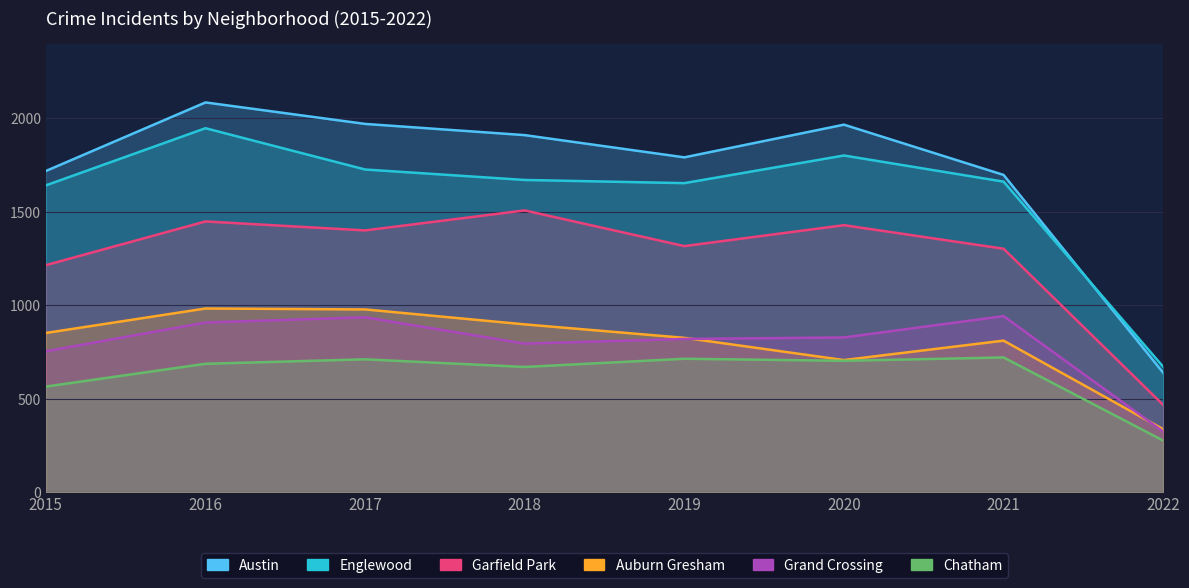

The value of Auburn Gresham at 2022 is 588. True or false?

False